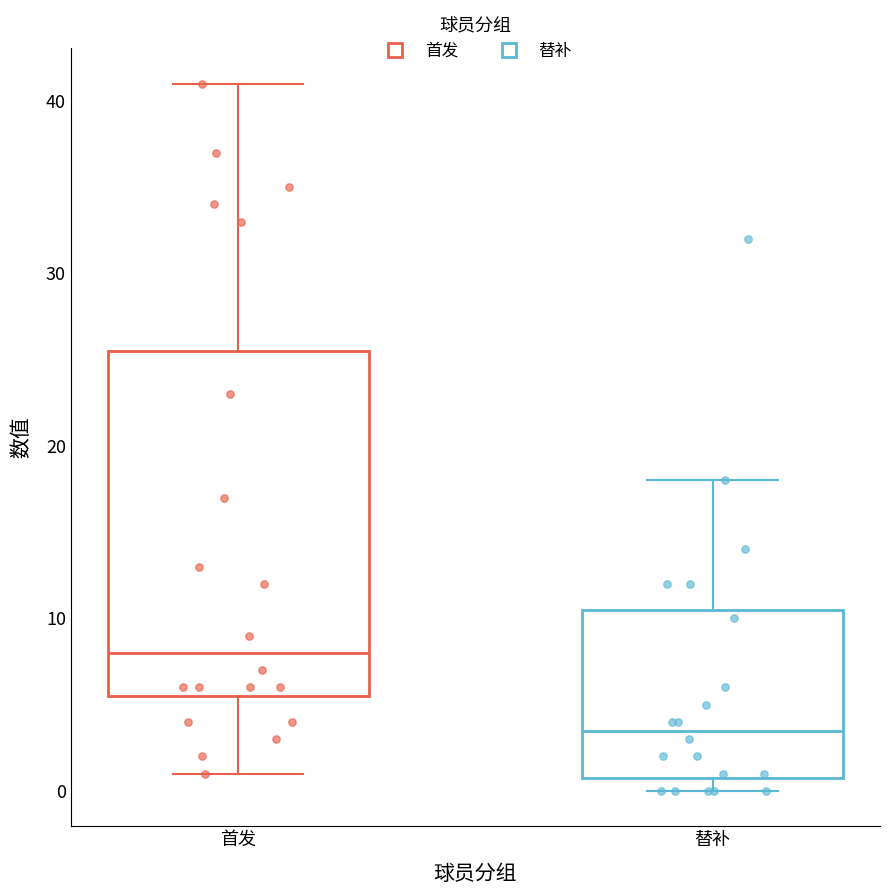

Which box is the tallest, from its lower edge to its upper edge?

首发